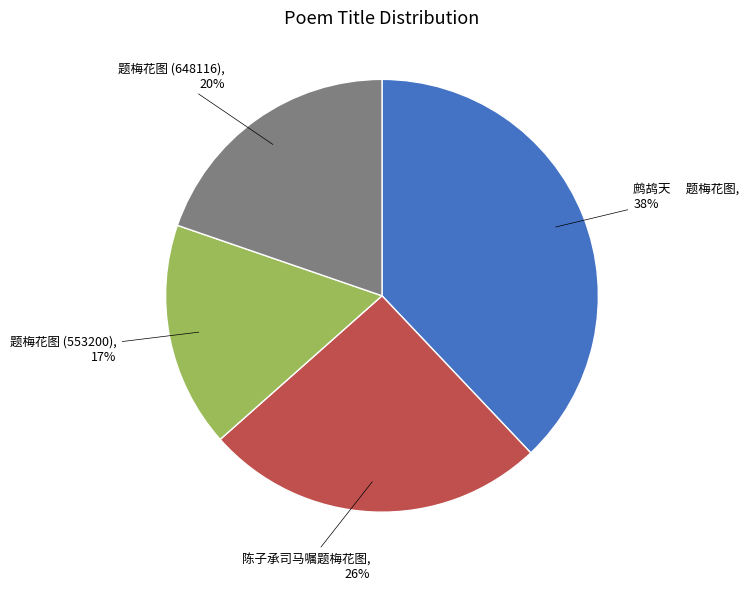

Is there a majority slice in this chart?

No